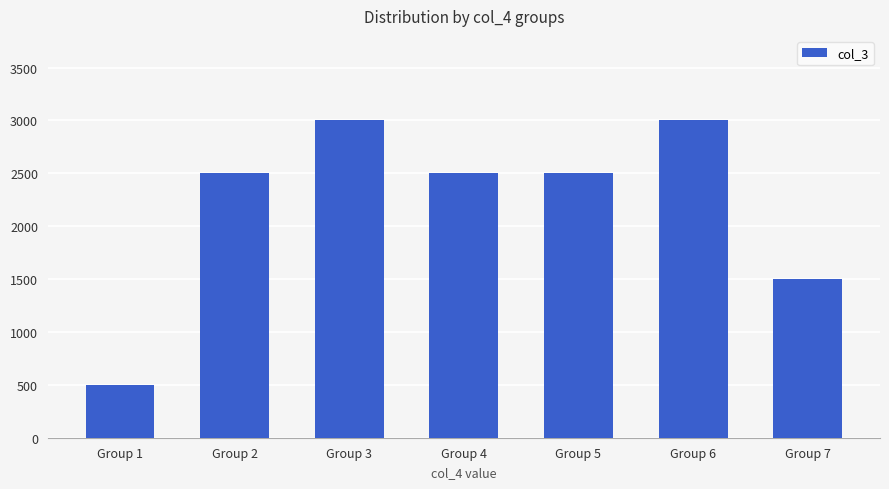

What is the value of the 7th bar from the left?

1500